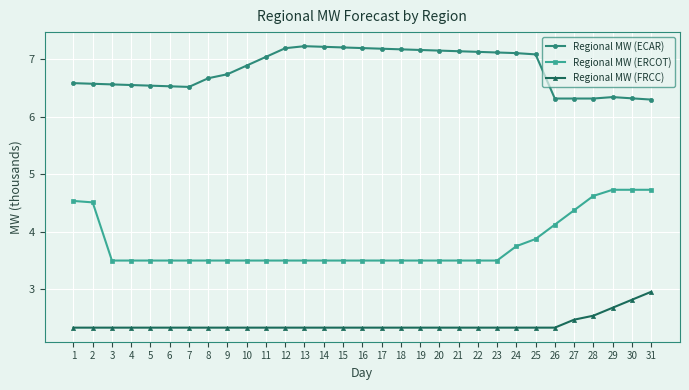

Is it true that Regional MW (ECAR) equals 6.3 at 26?

True